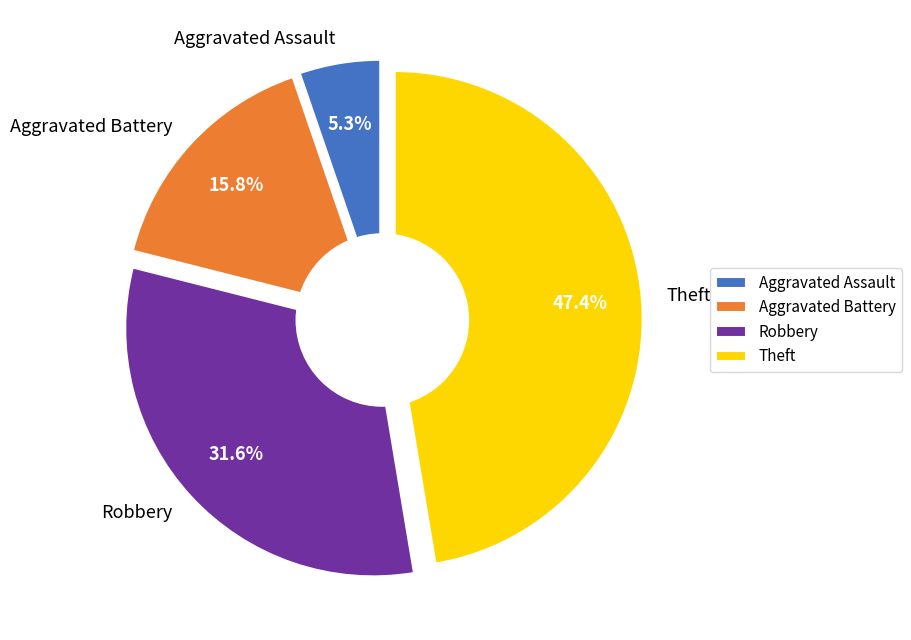

Is it true that Aggravated Battery is 3% of the pie?

False